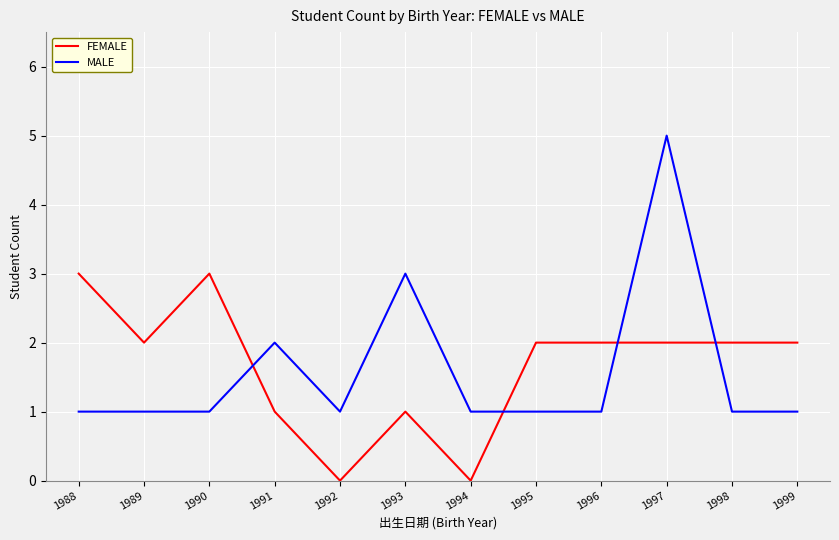

True or false: FEMALE has more than 0 interior local peaks.

True